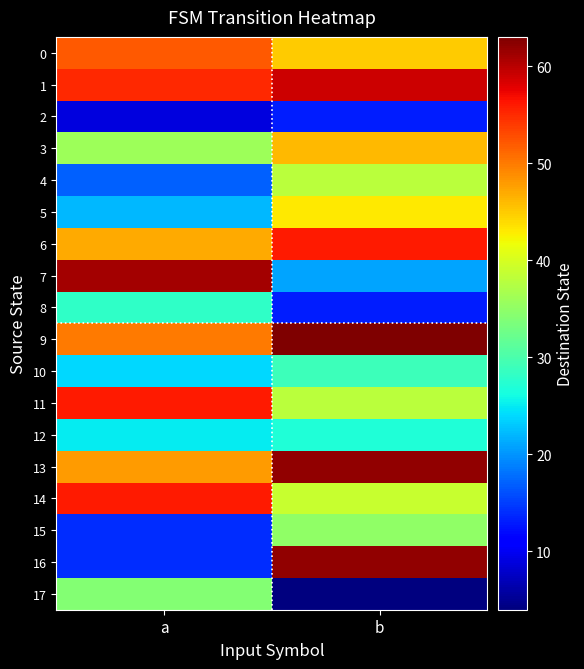

What is the maximum value shown in the chart?

63